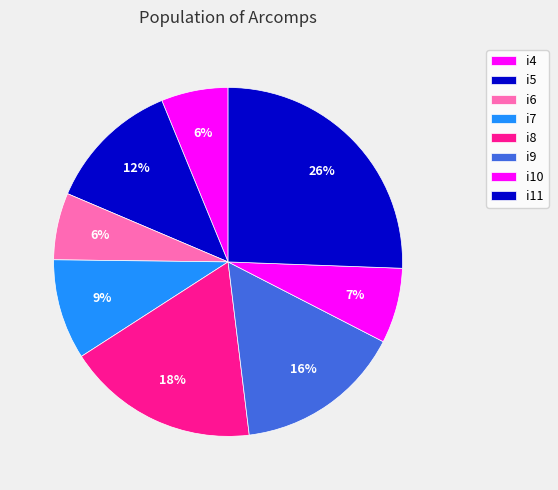

Approximately how many times larger is the value at i9 compared to i10?

2.2